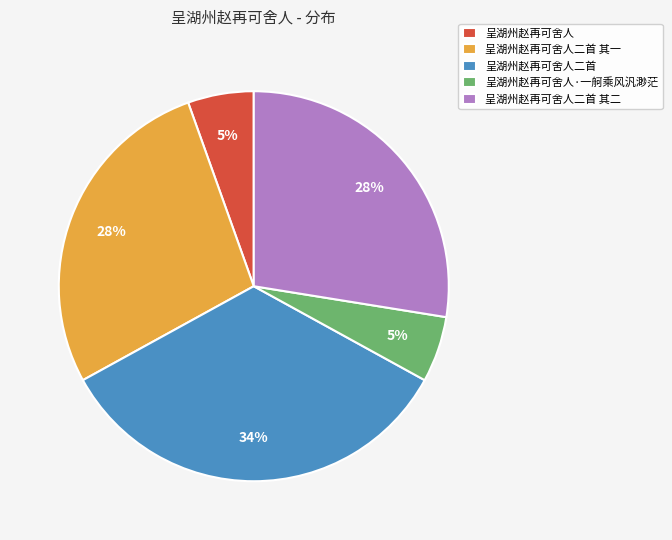

Between 呈湖州赵再可舍人二首 其一 and 呈湖州赵再可舍人二首, which is larger?

呈湖州赵再可舍人二首